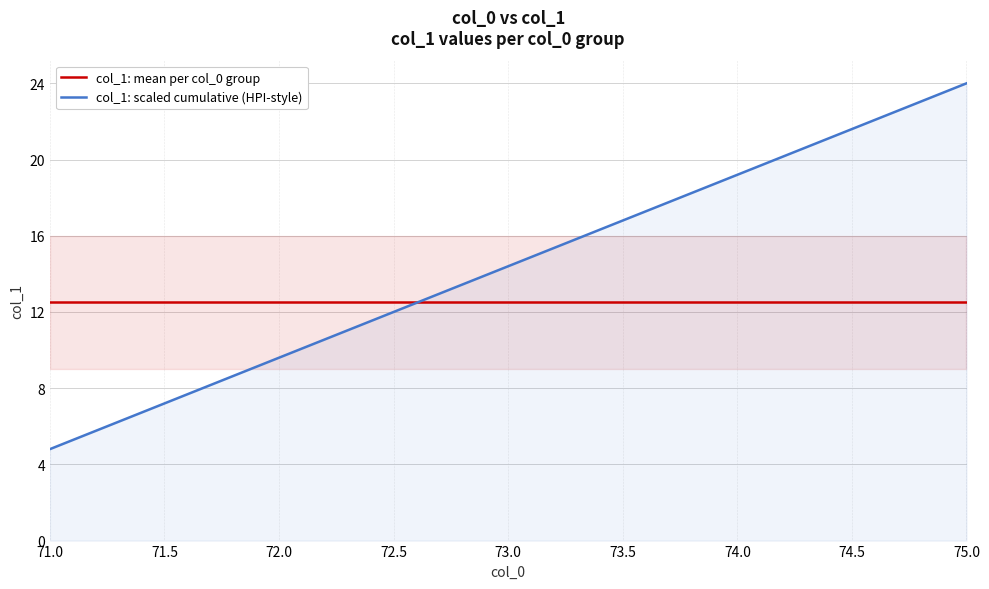

True or false: col_1: scaled cumulative (HPI-style) has a value of 9.6 at 72.0.

True